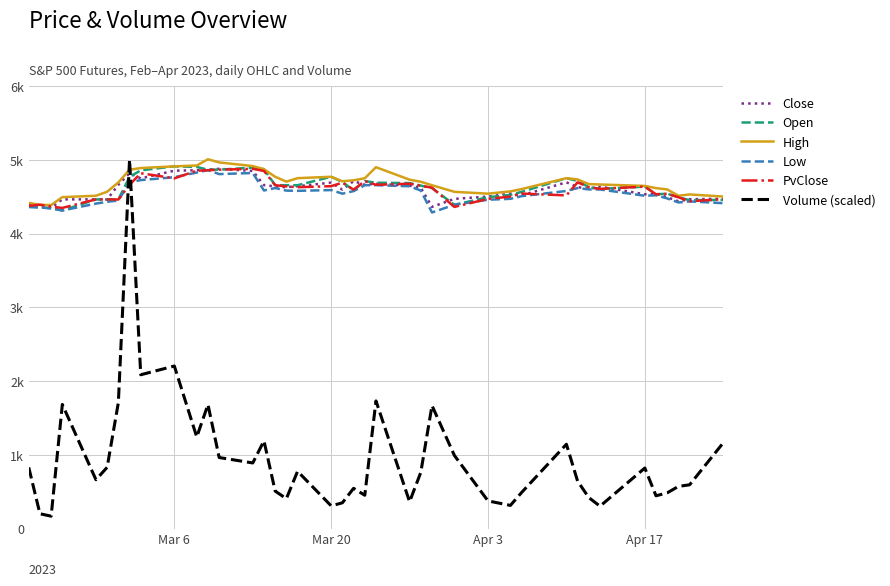

True or false: High and Low intersect in this chart.

False